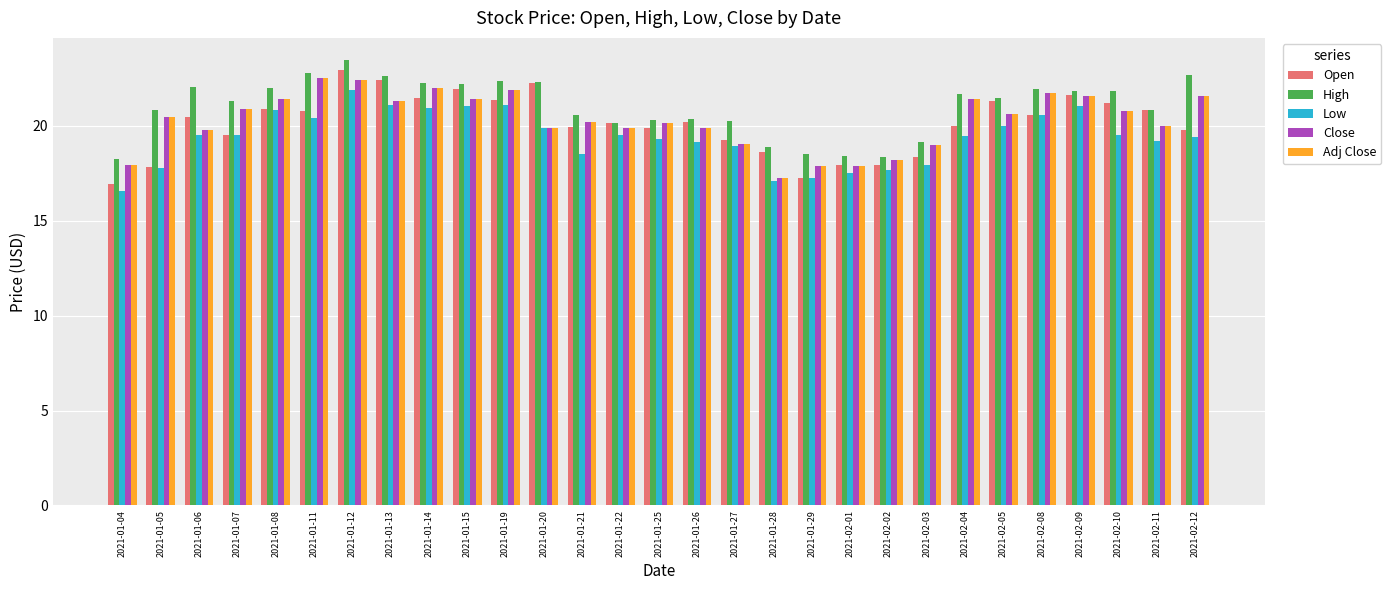

What is the total value across all series at 2021-01-26?

99.5